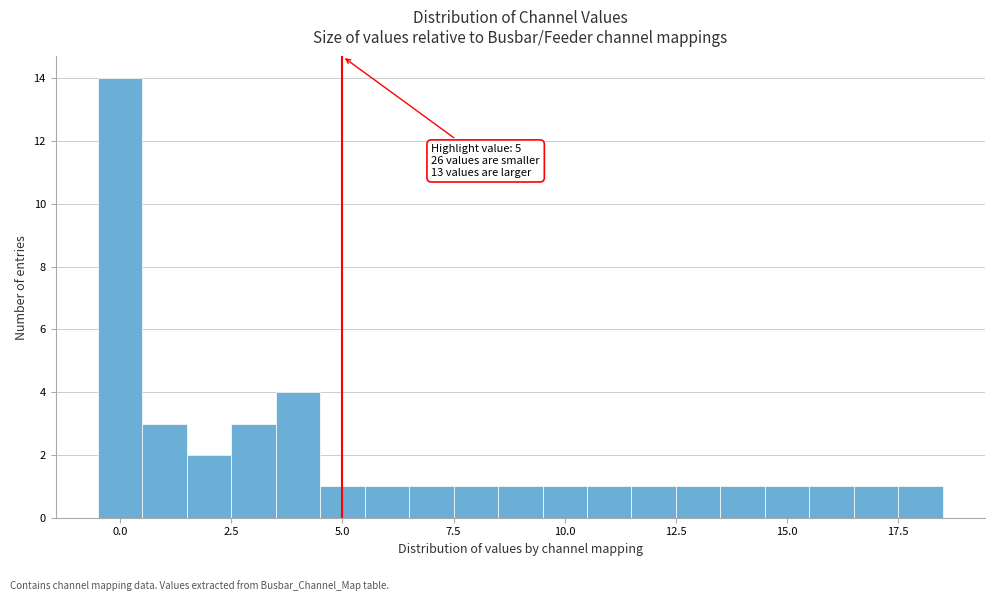

Read against the x-axis, roughly where is the centre of the tallest bar?

0.0